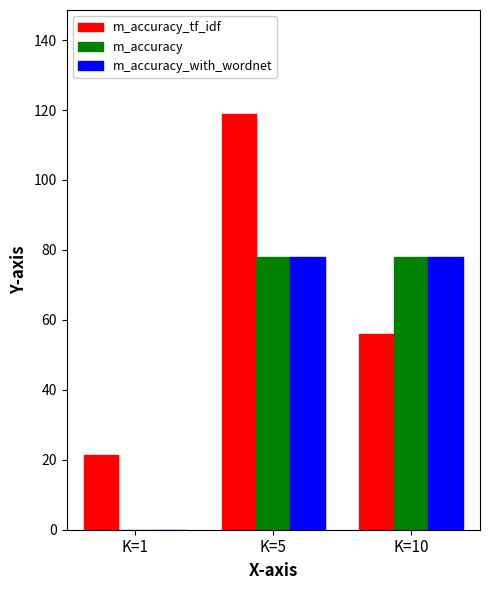

Which series has the largest range (max minus min)?

m_accuracy_tf_idf